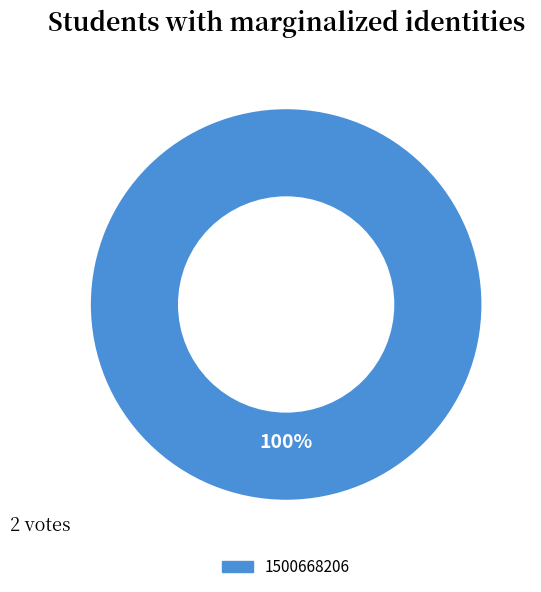

Rank the categories by value from lowest to highest.

1500668206